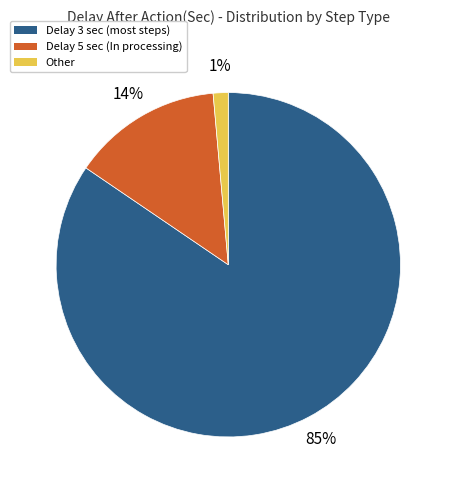

How many slices are in this pie chart?

3